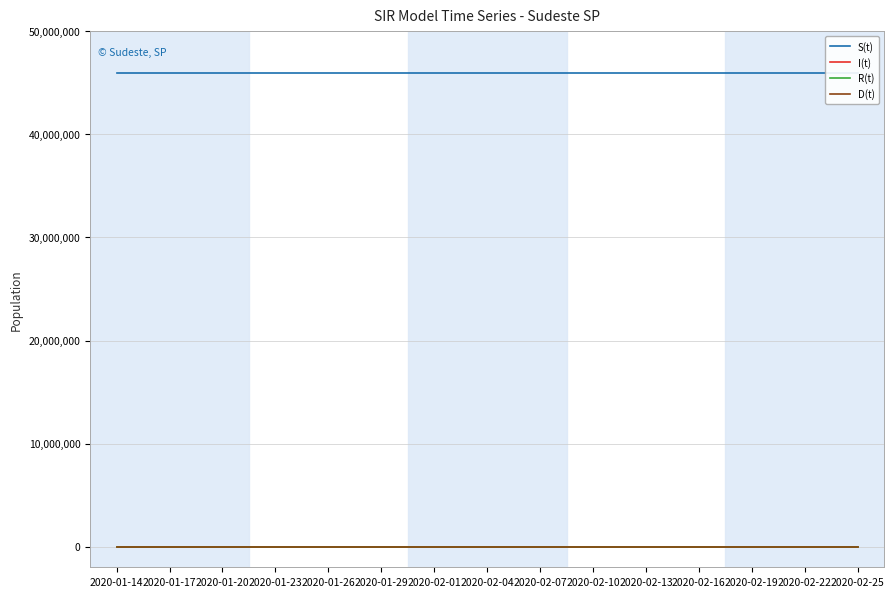

Reading left to right, what are all the values shown in this chart?

S(t): 45919049	45919049	45919049	45919049	45919049	45919049	45919049	45919049	45919049	45919049	45919049	45919049	45919049	45919049	45919049
I(t): 0	0	0	0	0	0	0	0	0	0	0	0	0	0	0
R(t): 0	0	0	0	0	0	0	0	0	0	0	0	0	0	0
D(t): 0	0	0	0	0	0	0	0	0	0	0	0	0	0	0